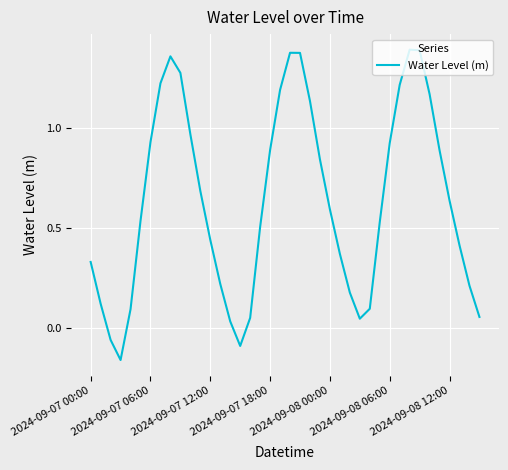

How many categories are shown in the chart?

40